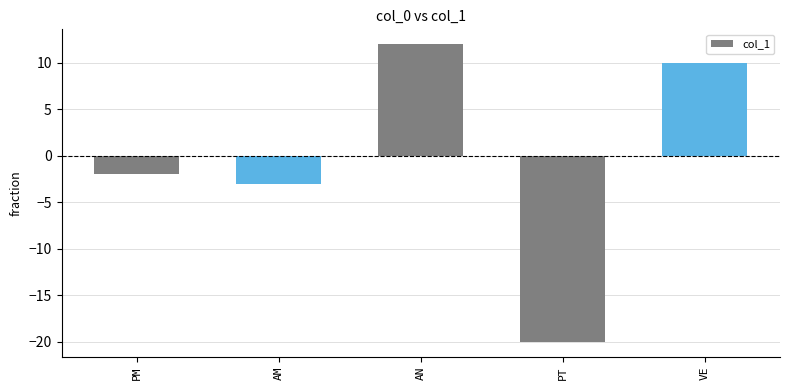

How many values exceed -2?

2